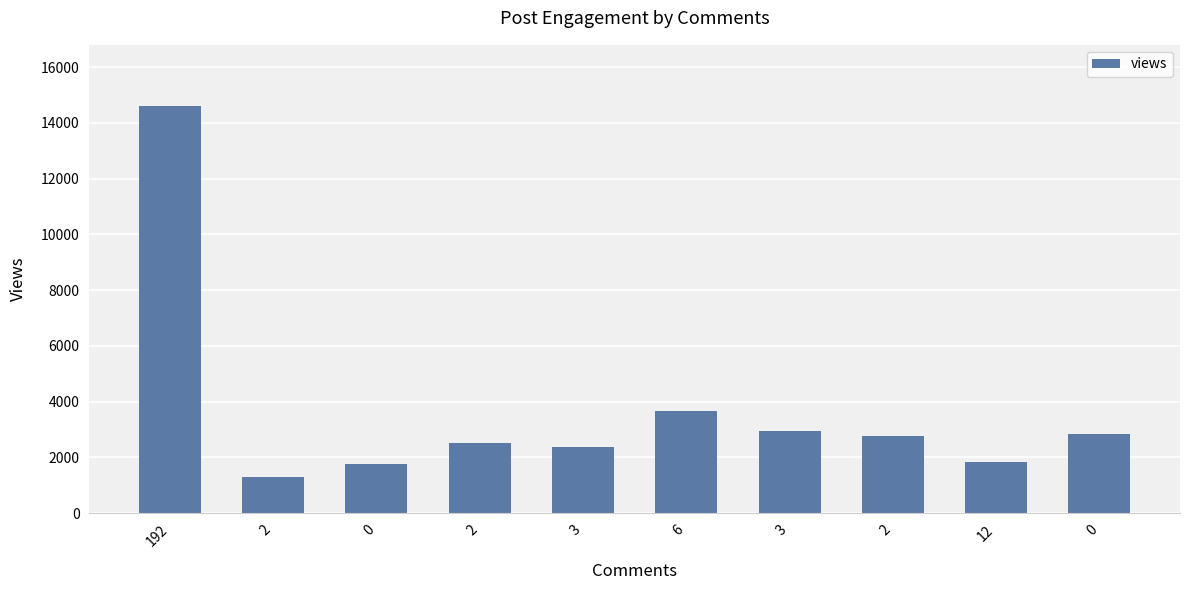

How many series are shown in this chart?

1